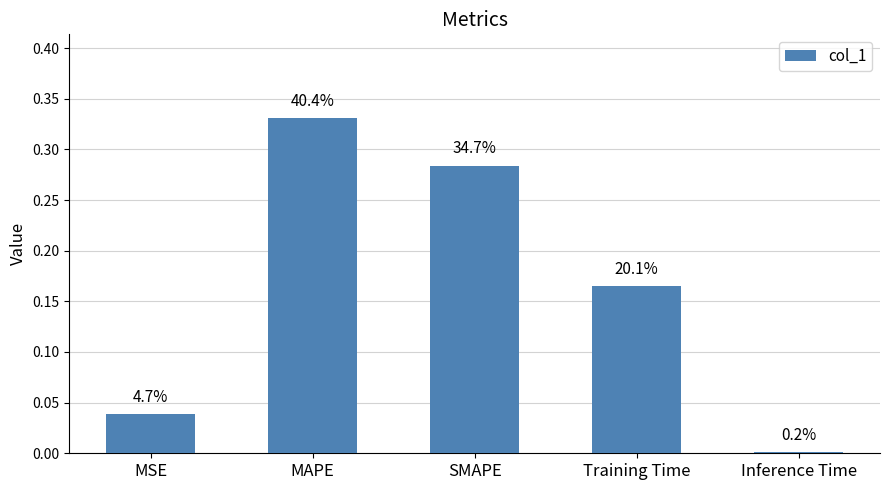

Reading left to right, what are all the values shown in this chart?

MSE=0.0	MAPE=0.3	SMAPE=0.3	Training Time=0.2	Inference Time=0.0